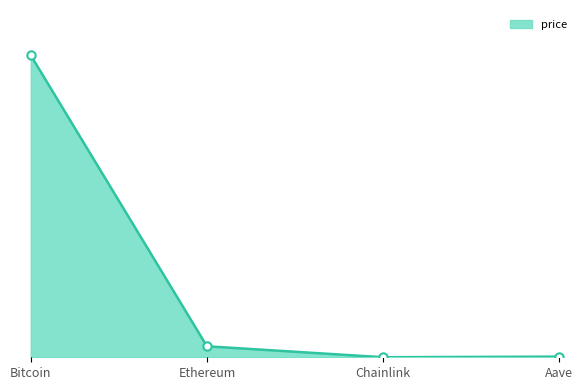

Between Bitcoin and Aave, which is larger?

Bitcoin